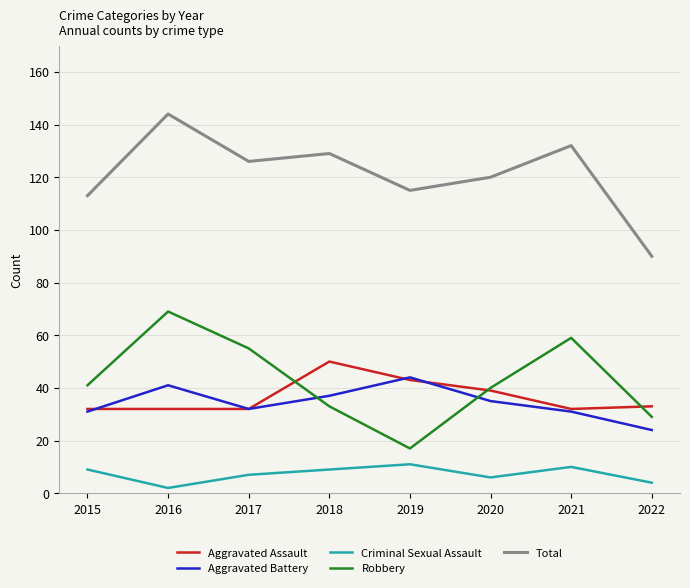

How many distinct data groups are displayed?

5